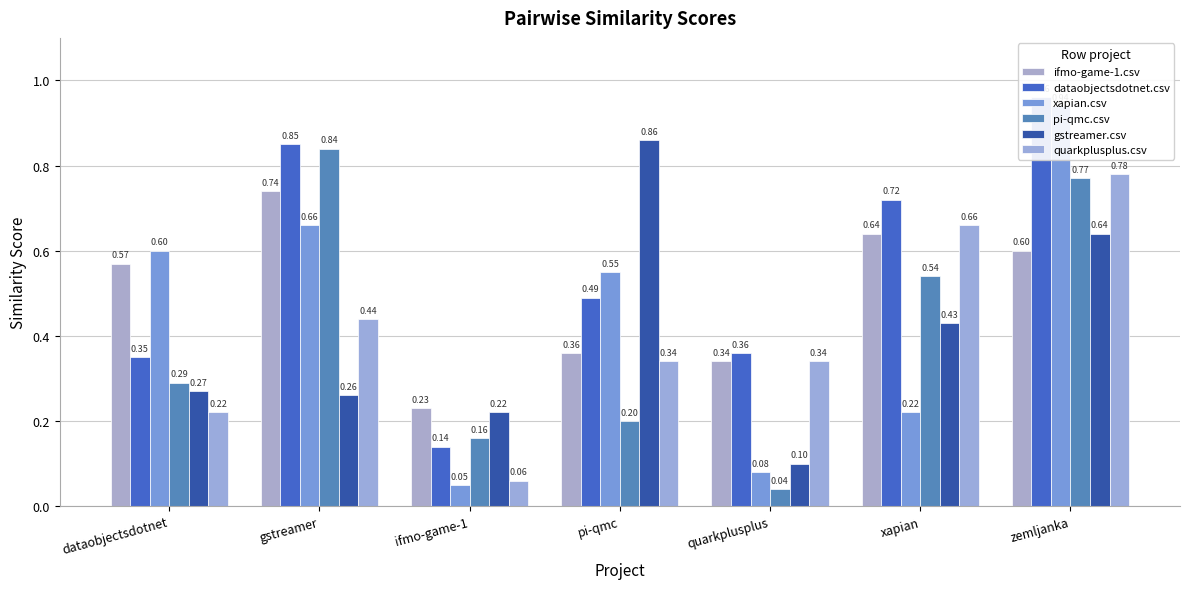

Reading left to right, transcribe all the data shown in this chart.

ifmo-game-1.csv: 0.6	0.7	0.2	0.4	0.3	0.6	0.6
dataobjectsdotnet.csv: 0.3	0.8	0.1	0.5	0.4	0.7	1.0
xapian.csv: 0.6	0.7	0.1	0.6	0.1	0.2	0.9
pi-qmc.csv: 0.3	0.8	0.2	0.2	0.0	0.5	0.8
gstreamer.csv: 0.3	0.3	0.2	0.9	0.1	0.4	0.6
quarkplusplus.csv: 0.2	0.4	0.1	0.3	0.3	0.7	0.8